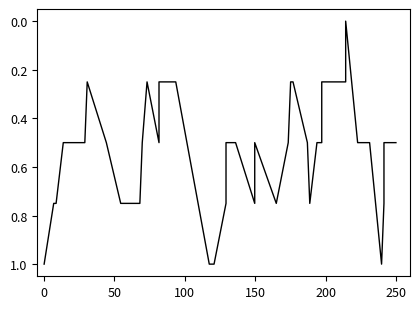

True or false: there are more than 2 points higher than both neighbors.

True